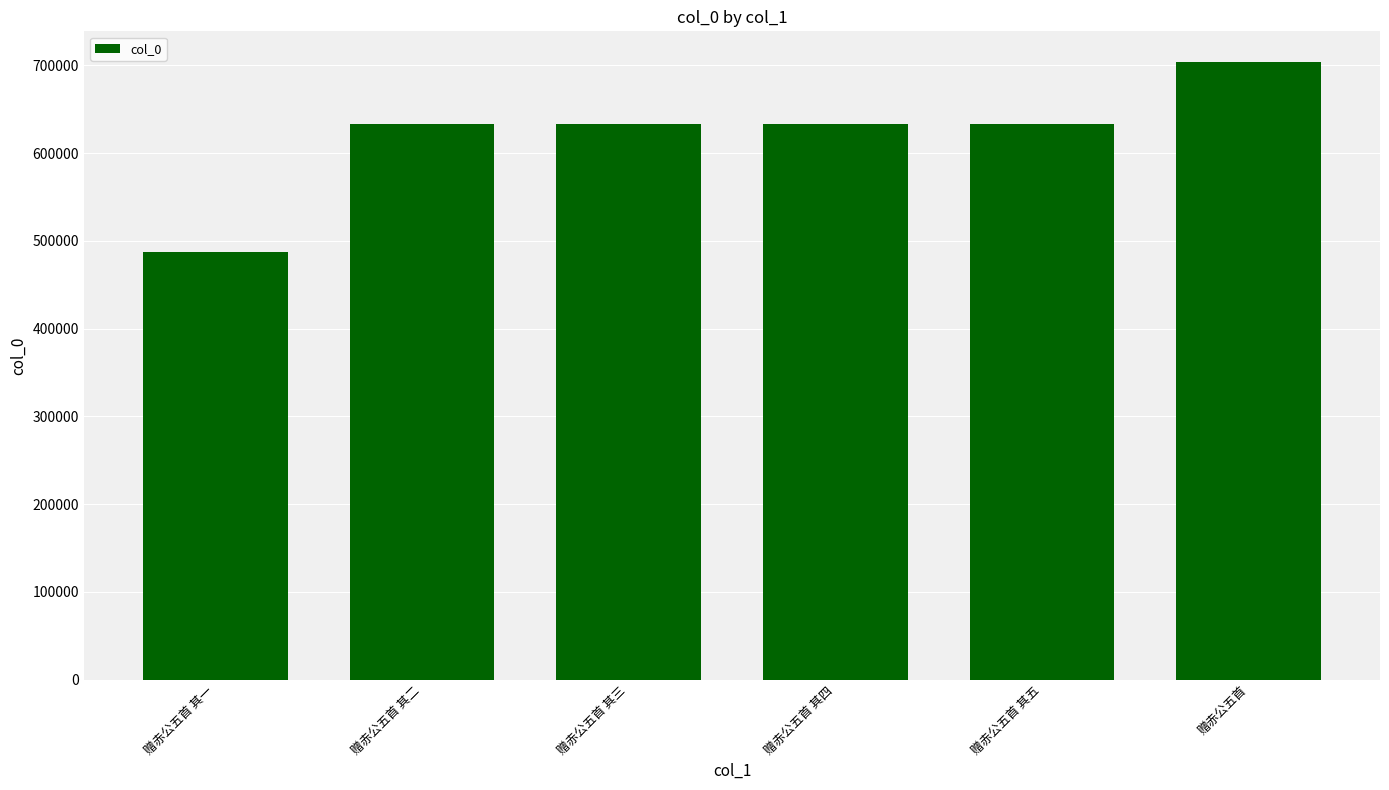

The value at 赠赤公五首 is 703508. True or false?

True